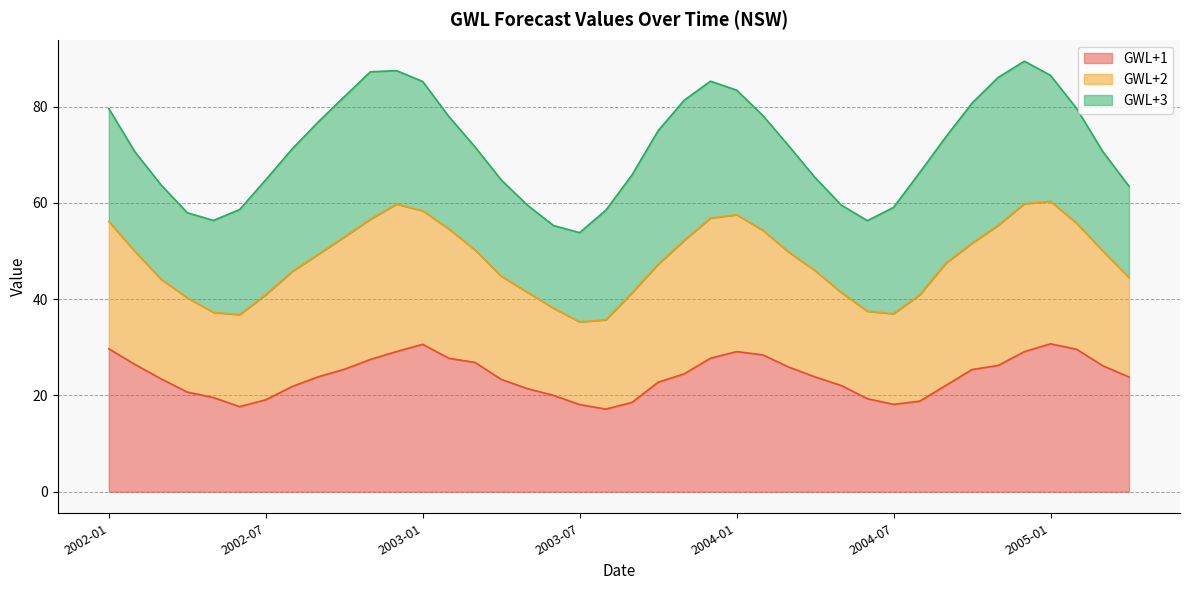

Is the value of GWL+1 at 2003-04 greater than the value of GWL+2 at 2002-08?

No